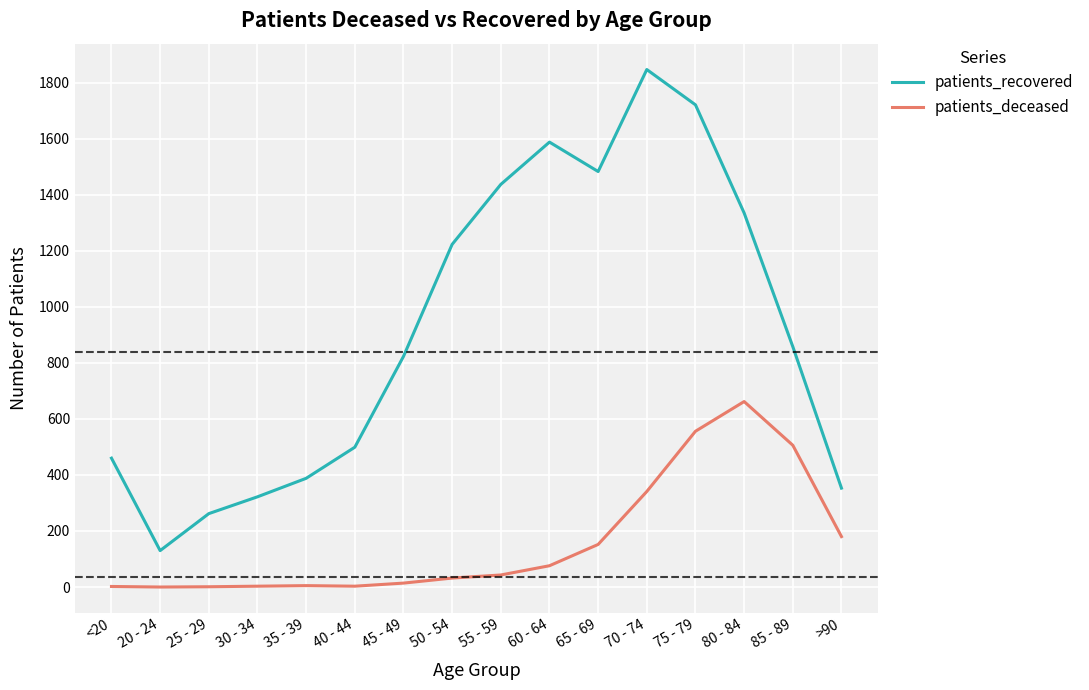

Rank the series by their average value, from highest to lowest.

patients_recovered, patients_deceased